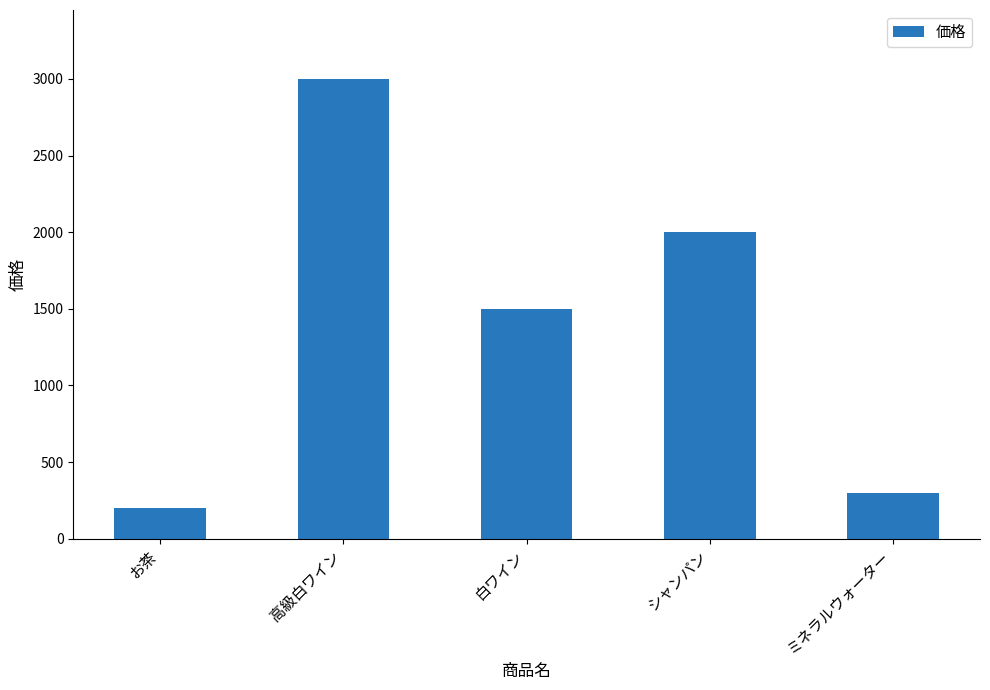

What is the approximate value at 白ワイン?

1500